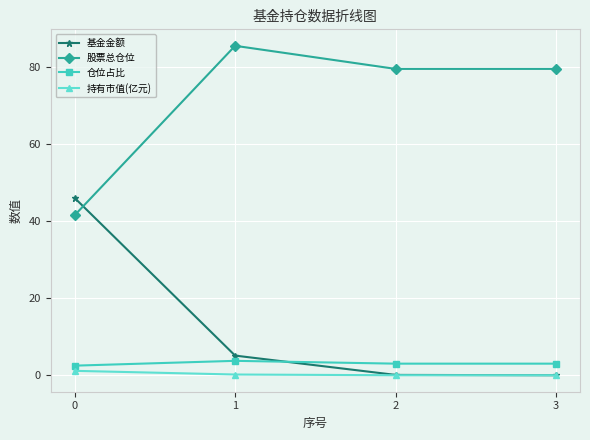

What is the sum of the 持有市值(亿元) values at 3 and 0?

1.1